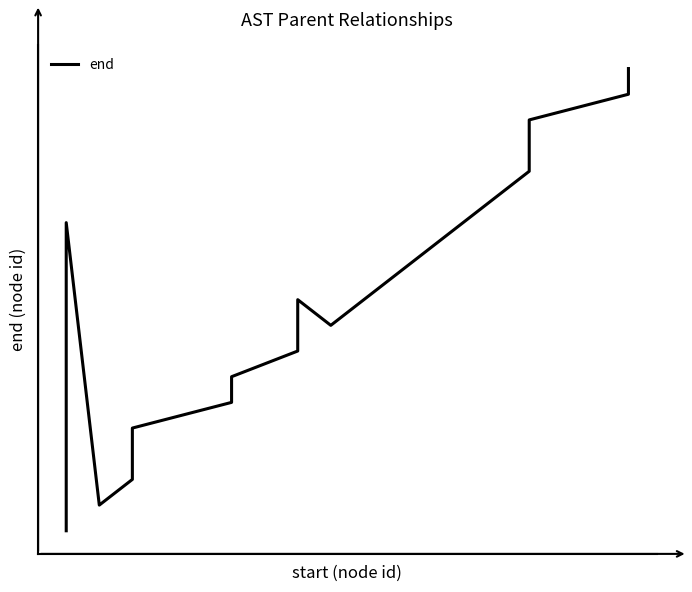

Is this an area chart (filled region under the line)?

No